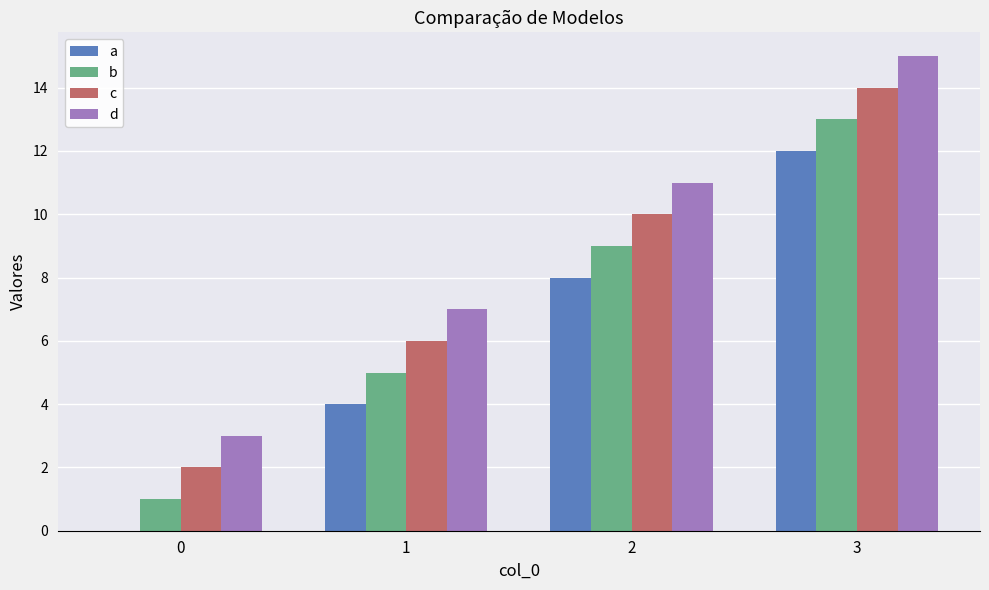

Which category has the highest value in the c series?

3